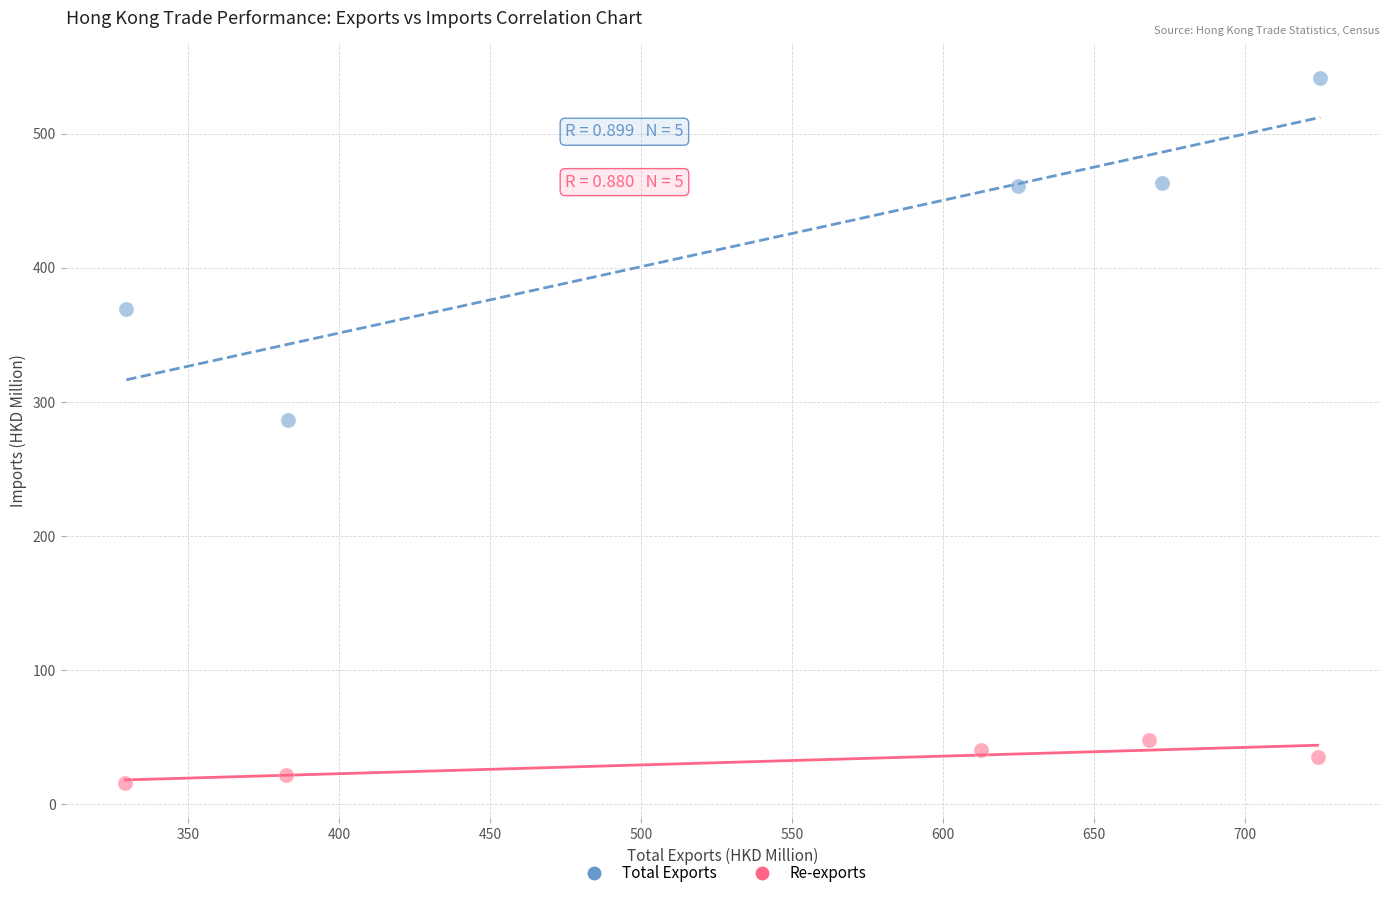

Which series contains the lowest Y value?

Re-exports